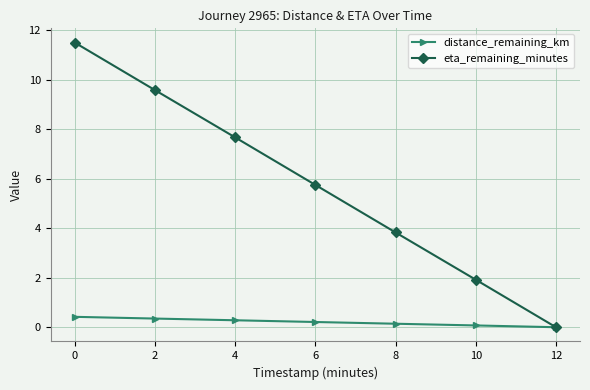

What are all the series names shown in the legend?

distance_remaining_km, eta_remaining_minutes